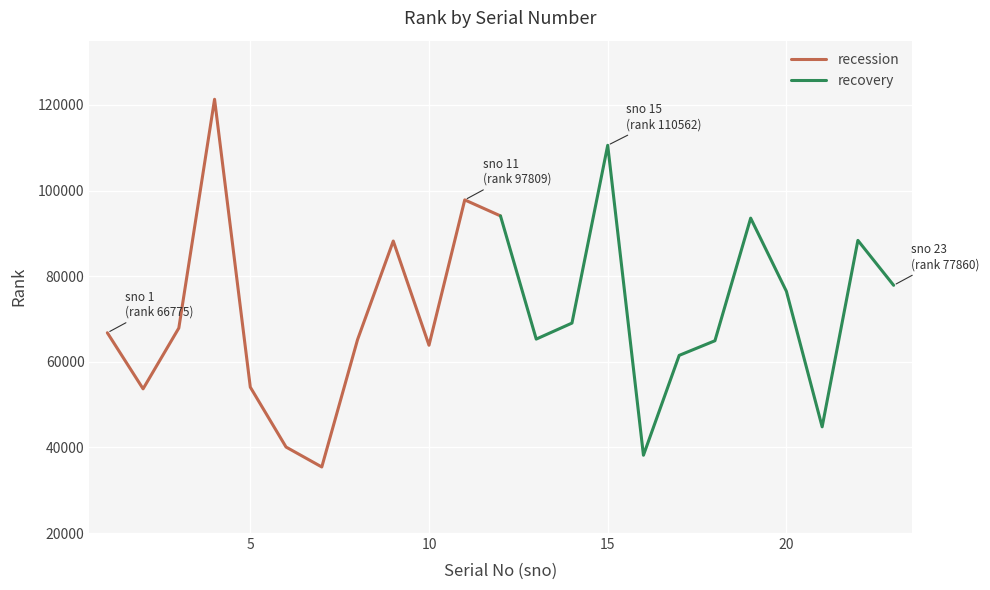

True or false: recession has a value of 15626 at 10.

False